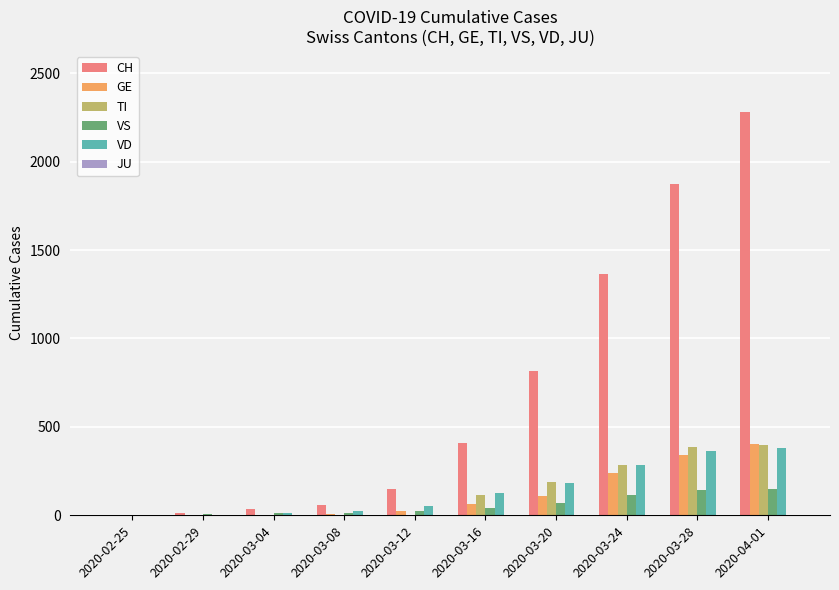

What is the difference between the VS values at 2020-03-20 and 2020-03-12?

45